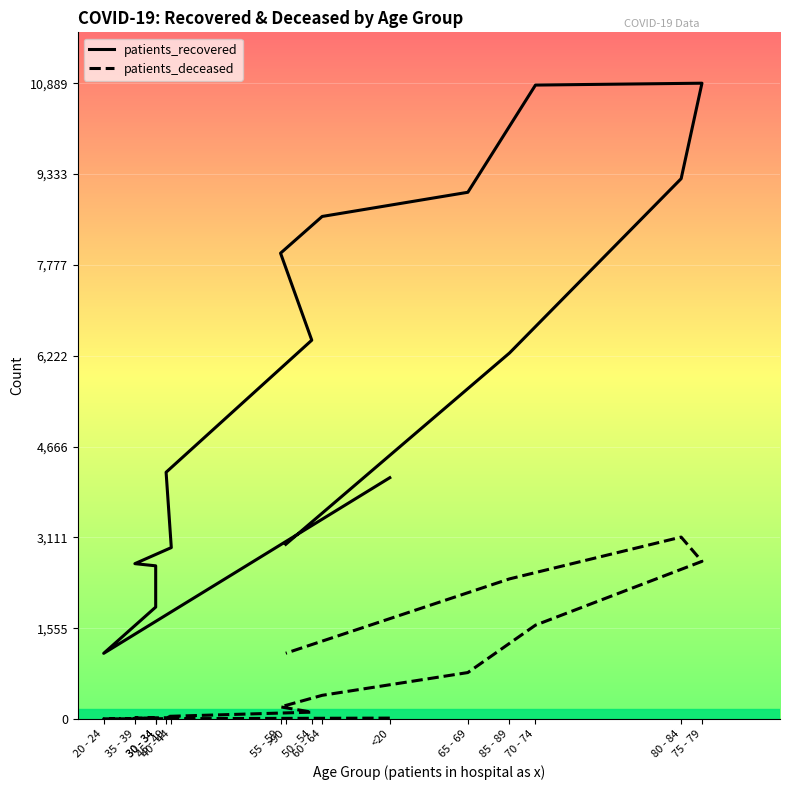

In patients_deceased, how many points are higher than both neighbors (excluding endpoints)?

1